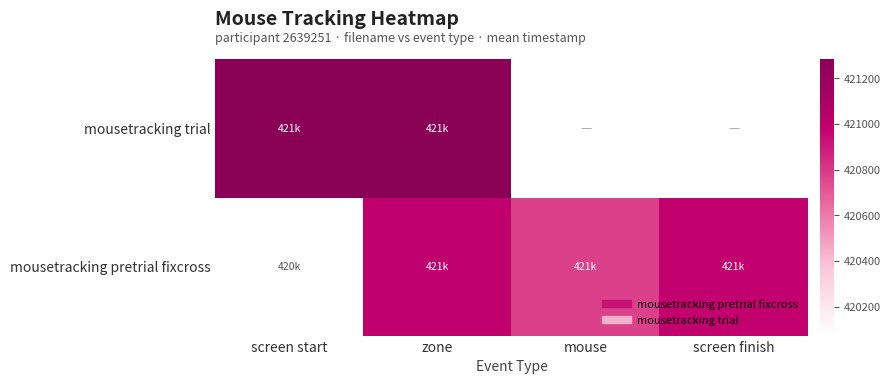

Reading left to right, transcribe all the data shown in this chart.

mousetracking pretrial fixcross: screen start=0.0	zone=0.8	mouse=0.6	screen finish=0.7
mousetracking trial: screen start=1.0	zone=1.0	mouse=0.0	screen finish=0.0